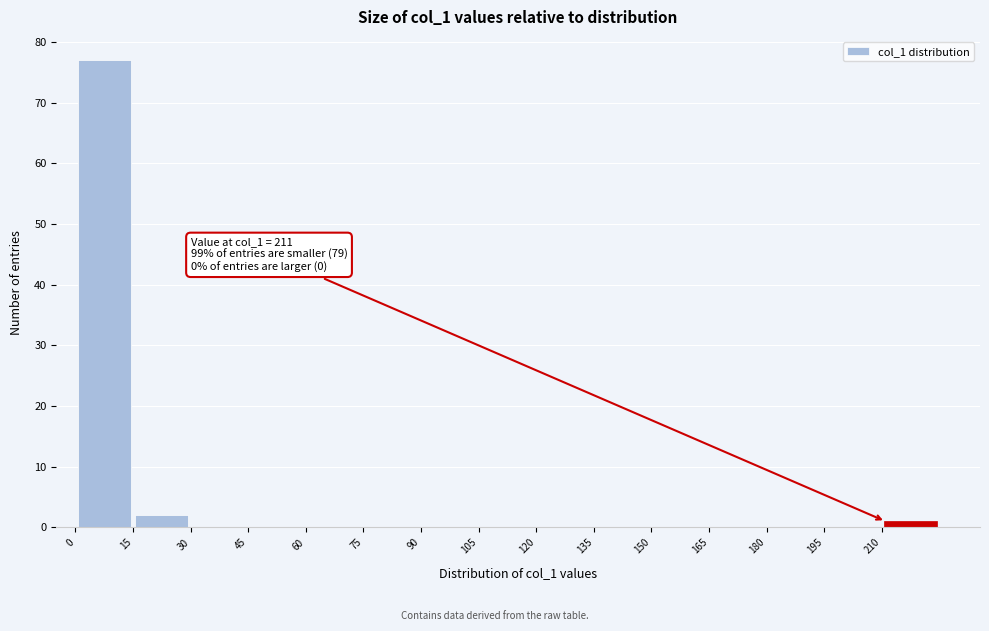

Which range on the x-axis has the tallest bar?

0 to 15